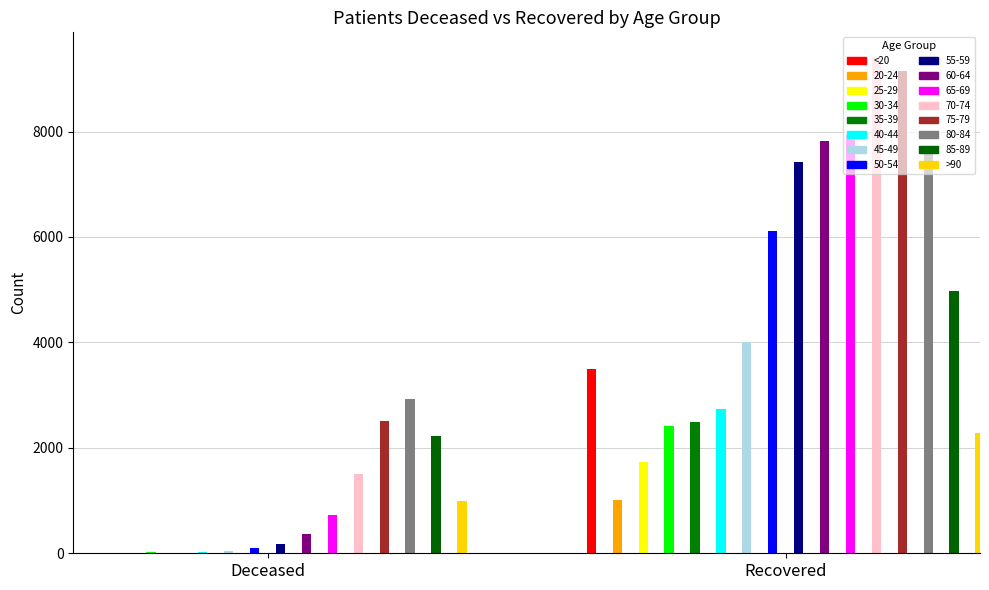

What position from the left is 35-39?

5